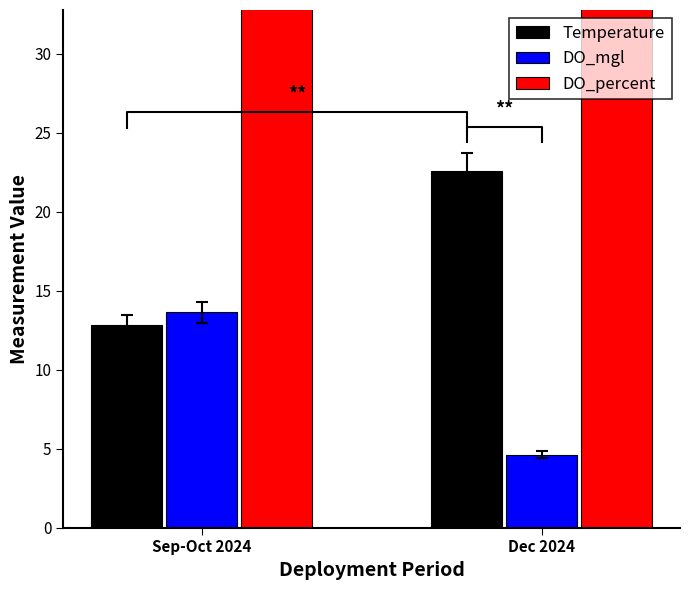

What is the total value across all series at Dec 2024?

81.0